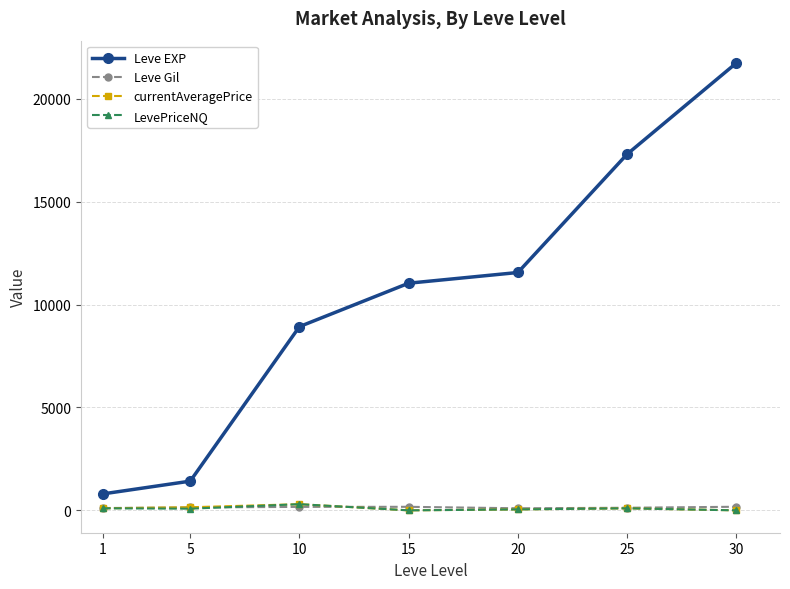

What is the average value of the Leve EXP series?

10400.0